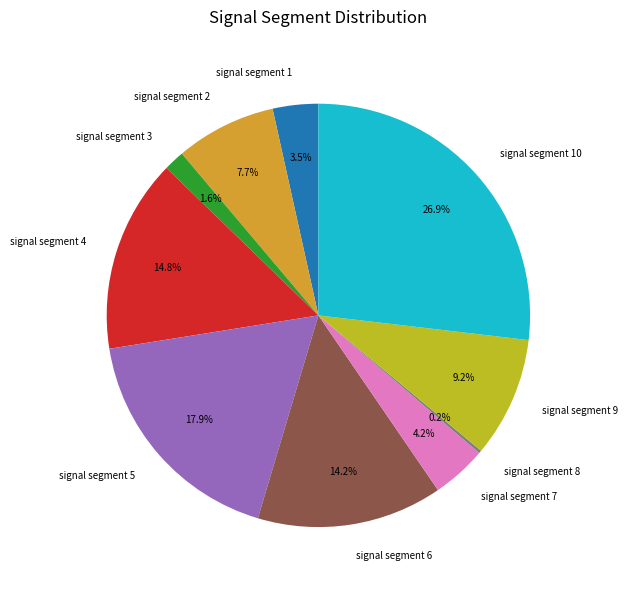

To the nearest percent, what is the average slice percentage?

10%